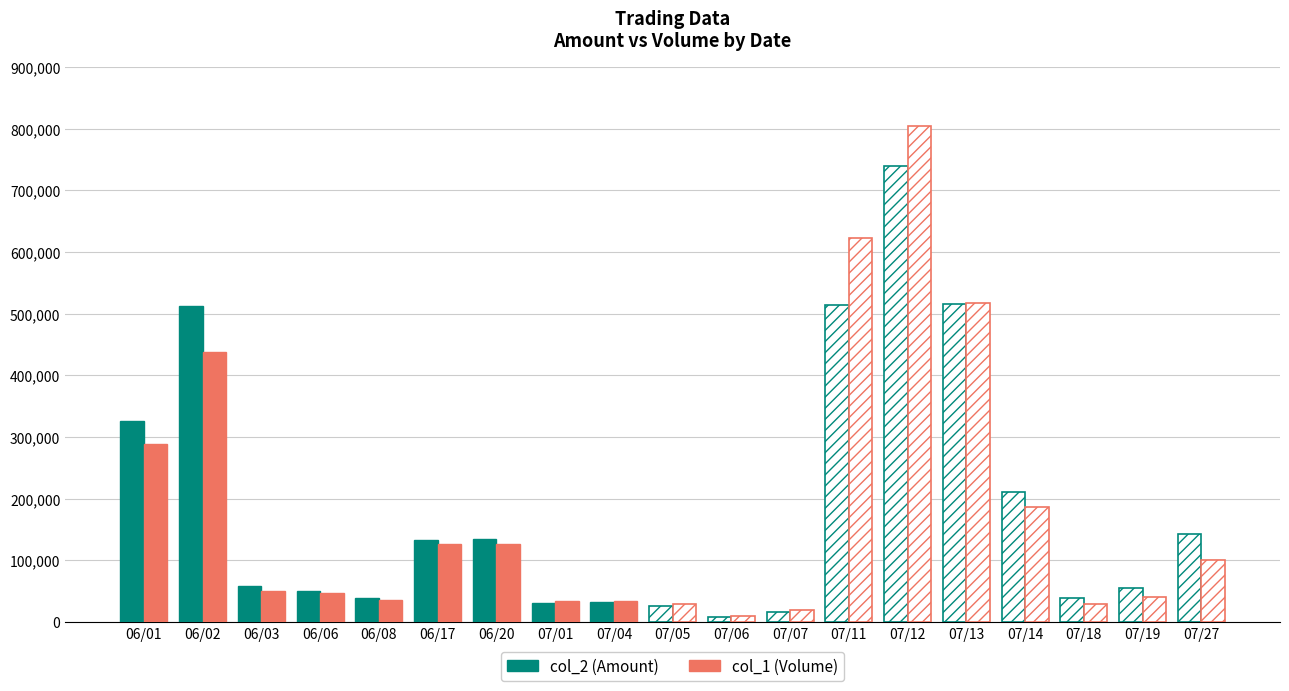

What position from the left is 07/01?

8